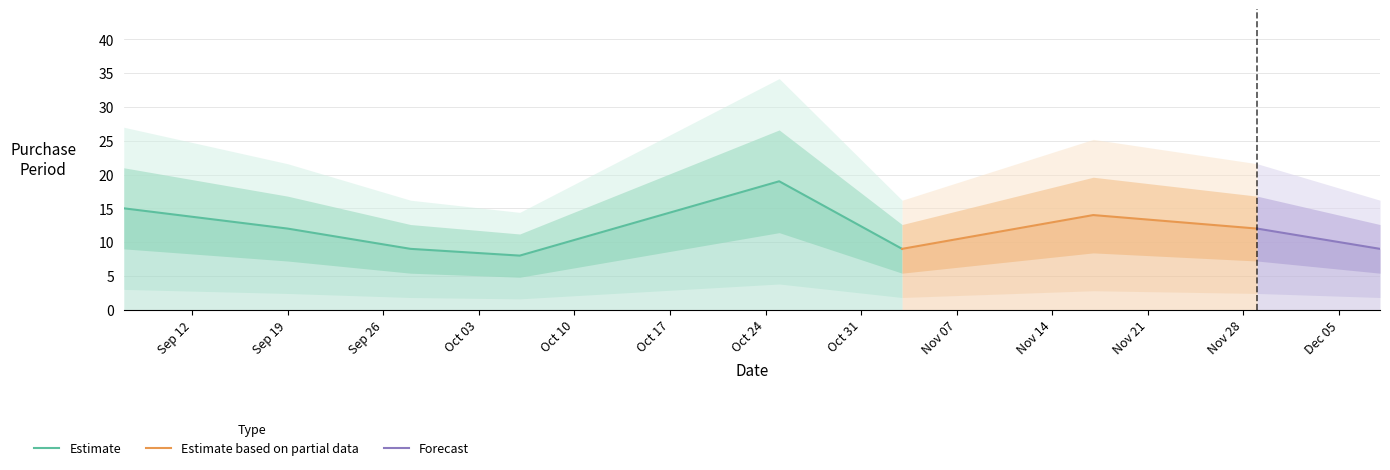

What is the value of the 3rd point from the left?

9